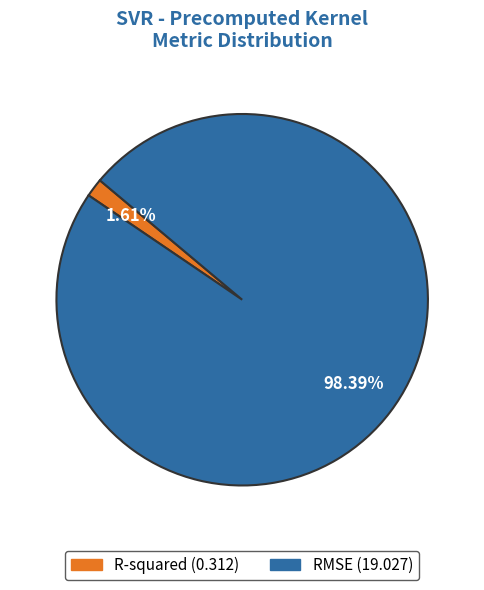

How many segments does this pie chart have?

2